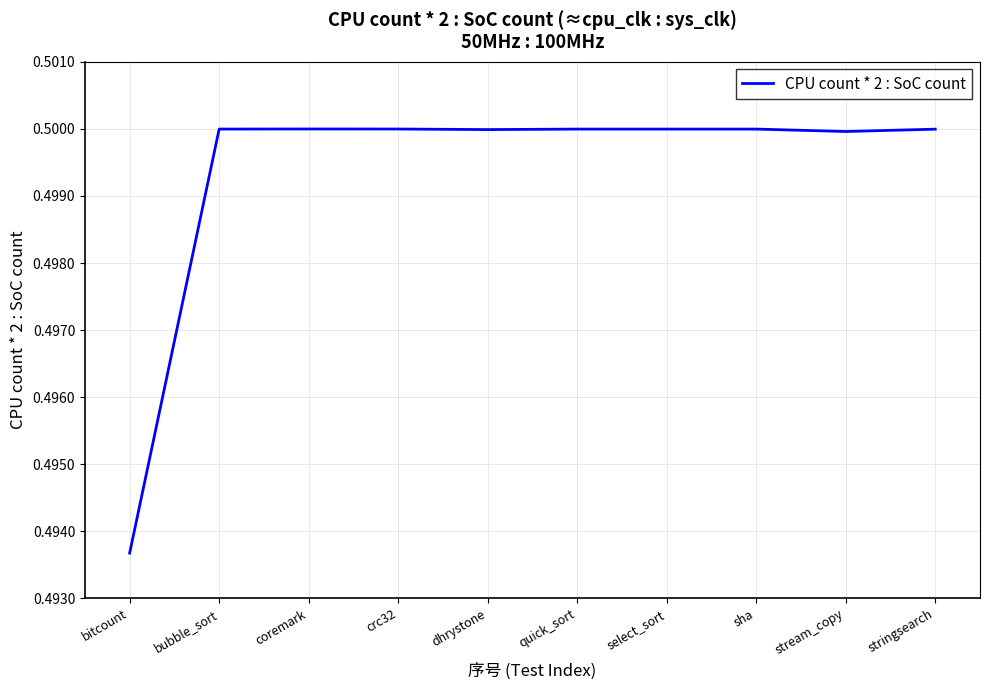

What position from the right is dhrystone?

6